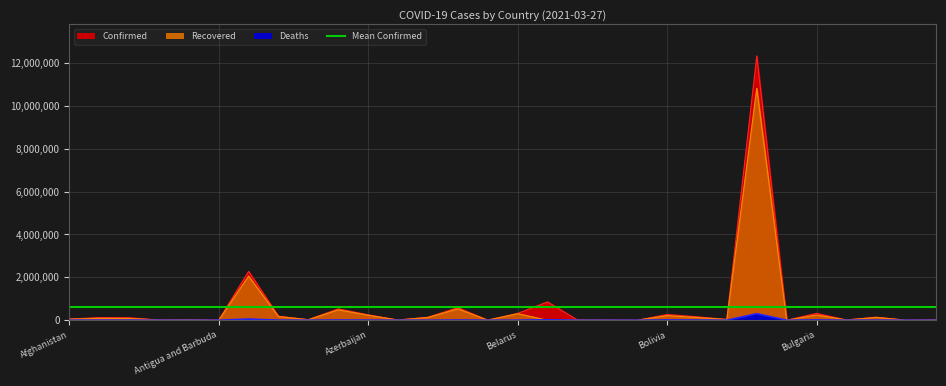

The value of Deaths at Belarus is 3895. True or false?

False